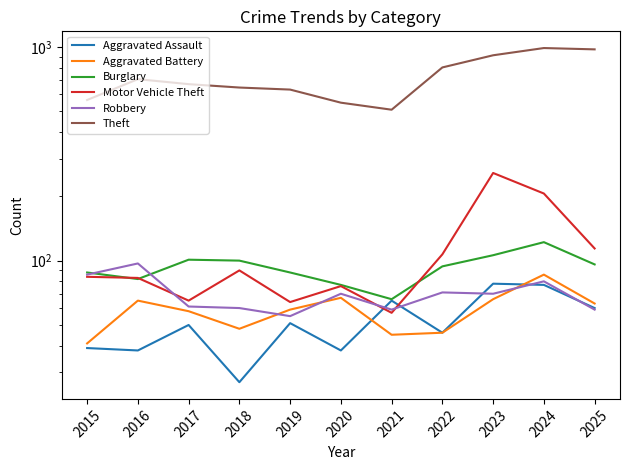

Which series changed the most between 2020 and 2022?

Theft